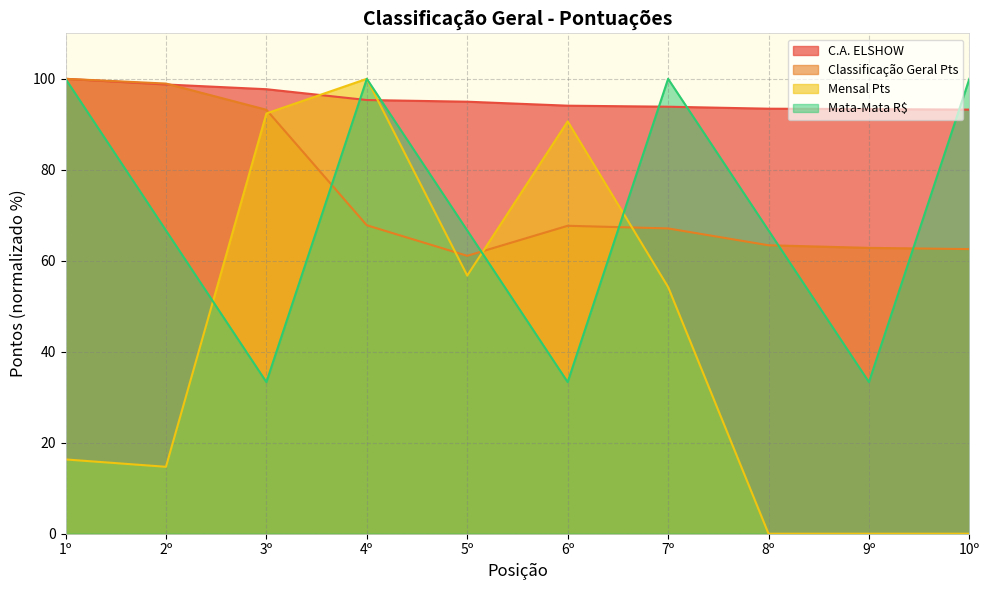

Does the chart have visible grid lines?

Yes